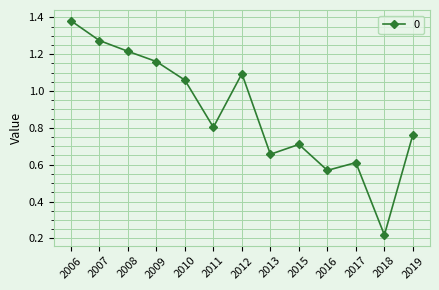

What is the change in value from 2009 to 2013?

-0.5